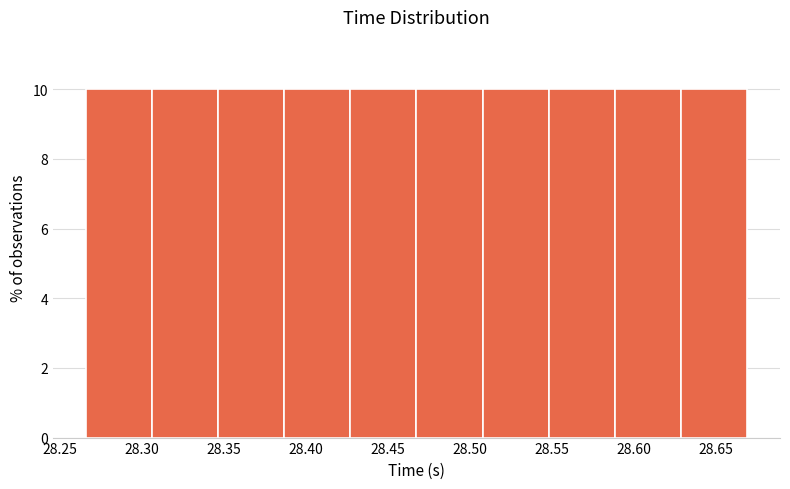

Reading left to right, transcribe this chart: for each bar, give the range it covers on the x-axis and its height. Neither the bar edges nor the heights are printed on the chart, so give them approximately, as read against the axes.

28.265 to 28.305: 10
28.305 to 28.345: 10
28.345 to 28.385: 10
28.385 to 28.425: 10
28.425 to 28.465: 10
28.465 to 28.510: 10
28.510 to 28.550: 10
28.550 to 28.590: 10
28.590 to 28.630: 10
28.630 to 28.670: 10